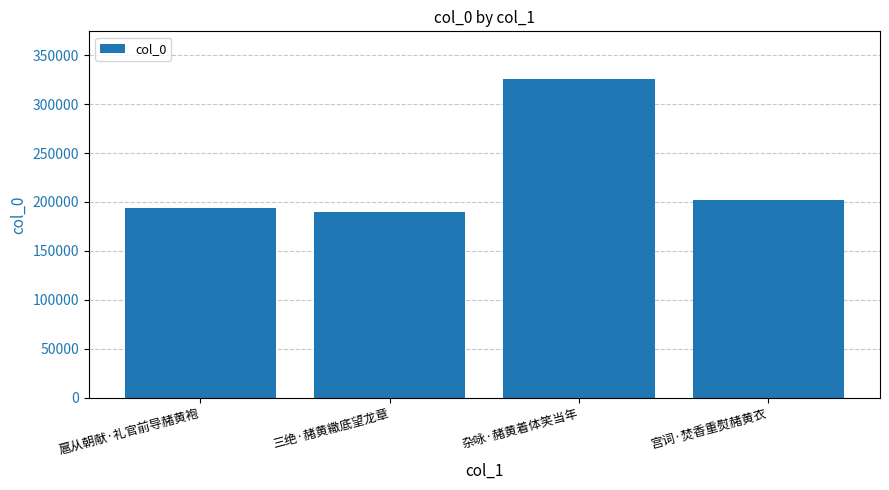

What is the difference between the values at 杂咏·赭黄着体笑当年 and 三绝·赭黄繖底望龙章?

135698